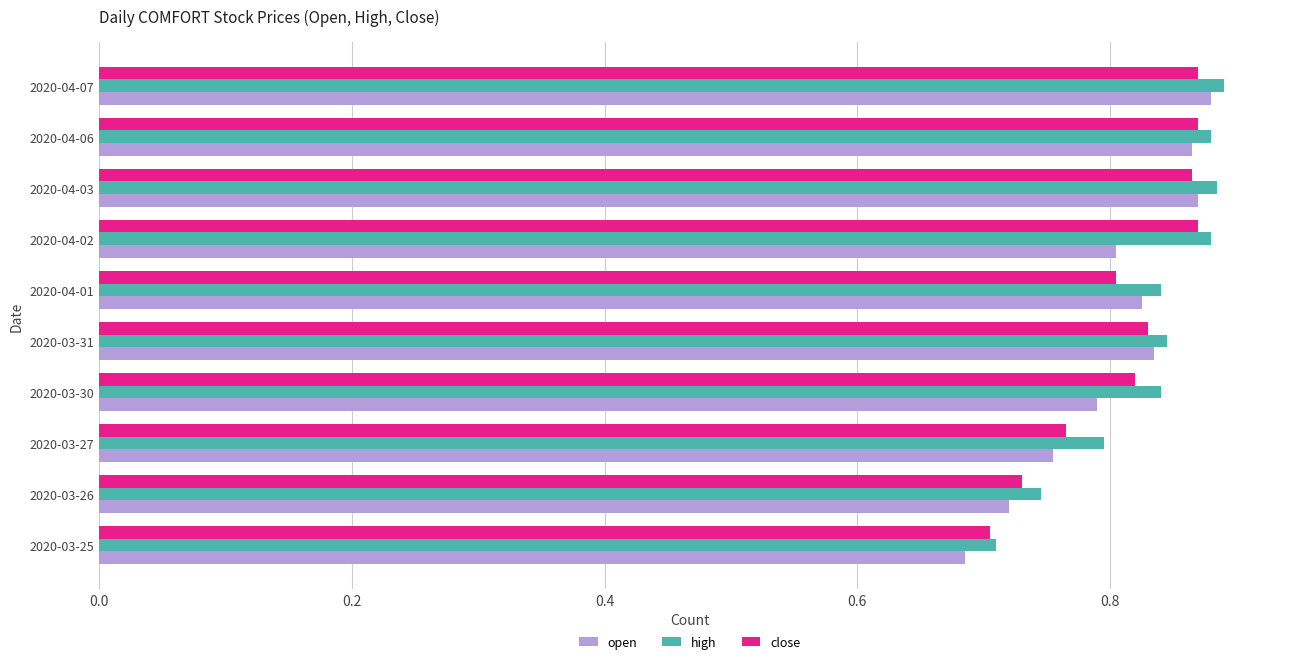

At how many categories does at least one series exceed 0?

10